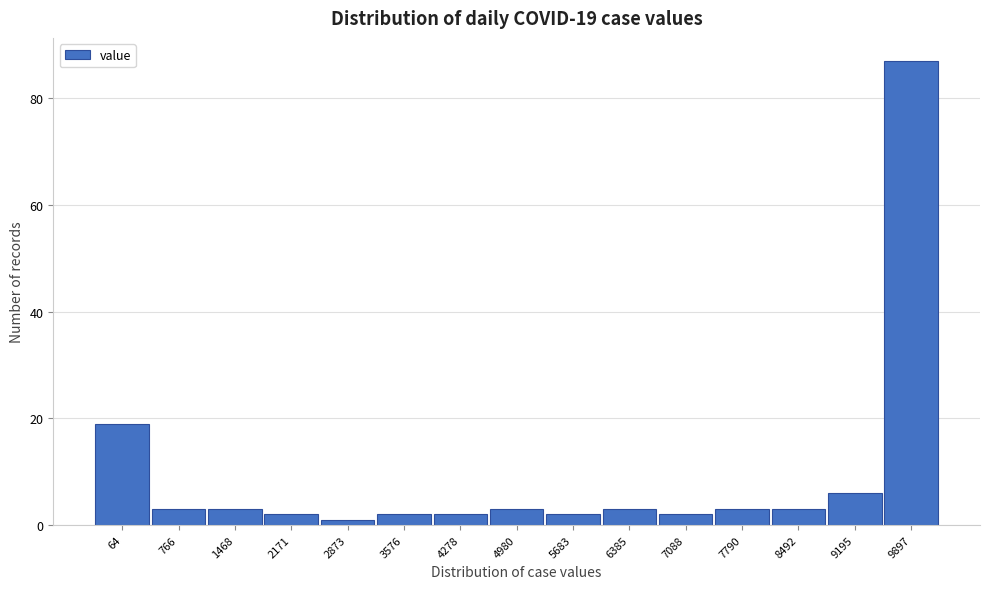

Reading right to left, what are all the values shown in this chart?

9897=87	9195=6	8492=3	7790=3	7088=2	6385=3	5683=2	4980=3	4278=2	3576=2	2873=1	2171=2	1468=3	766=3	64=19